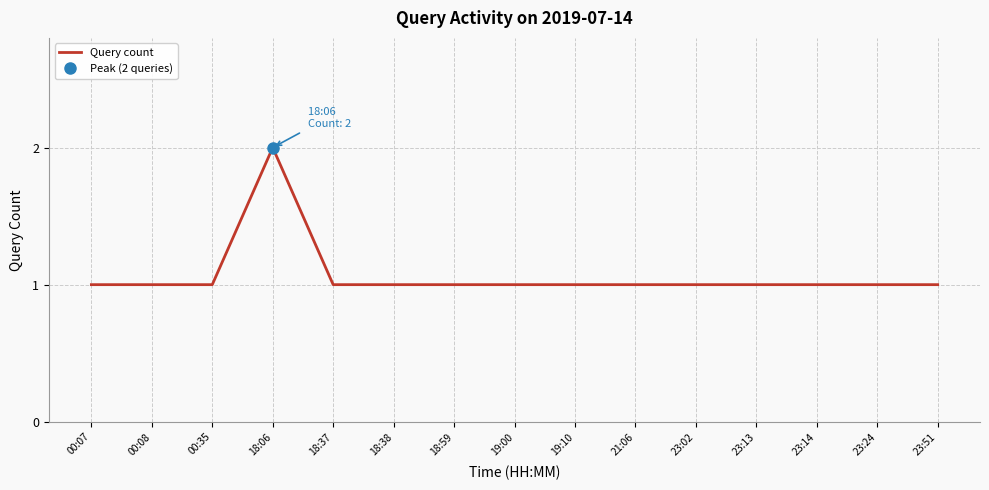

True or false: there are more than 1 points higher than both neighbors.

False